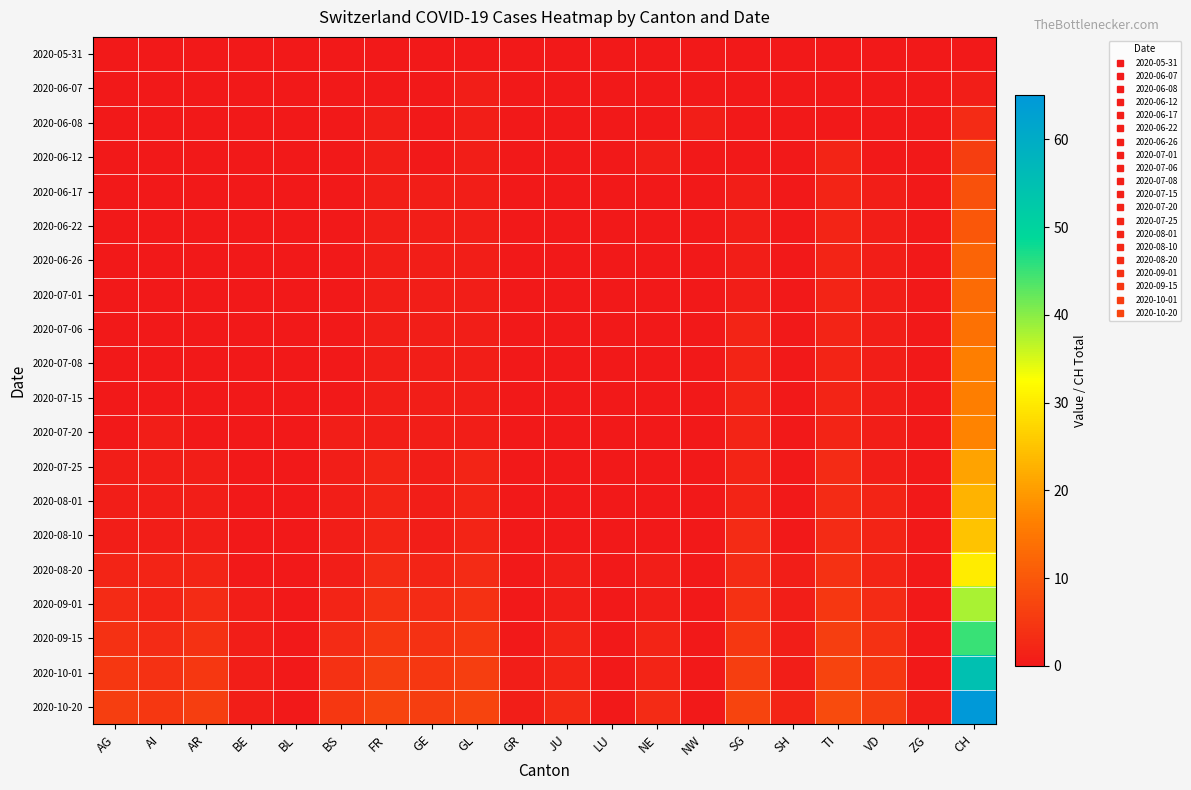

Rank the series by their maximum value, from highest to lowest.

2020-10-20, 2020-10-01, 2020-09-15, 2020-09-01, 2020-08-20, 2020-08-10, 2020-08-01, 2020-07-25, 2020-07-20, 2020-07-08, 2020-07-15, 2020-07-06, 2020-07-01, 2020-06-26, 2020-06-22, 2020-06-17, 2020-06-12, 2020-06-08, 2020-06-07, 2020-05-31